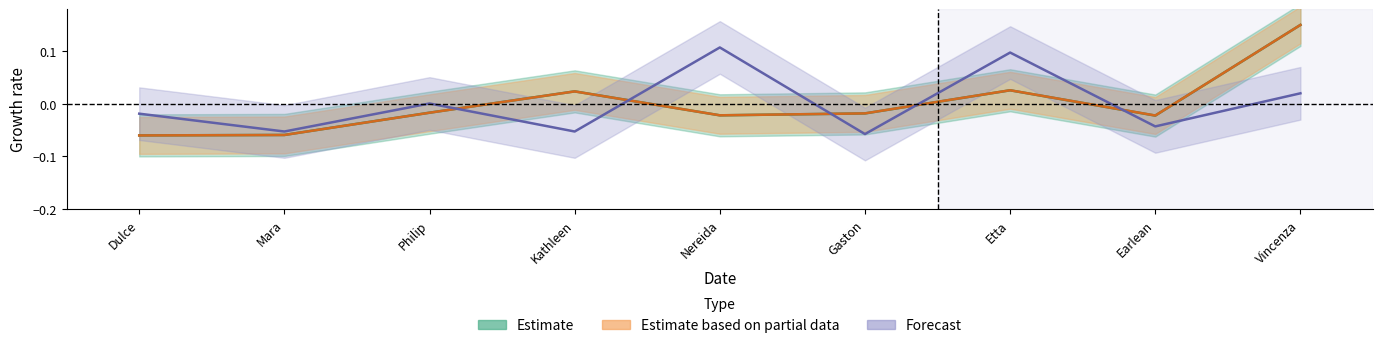

How many series are shown in this chart?

3